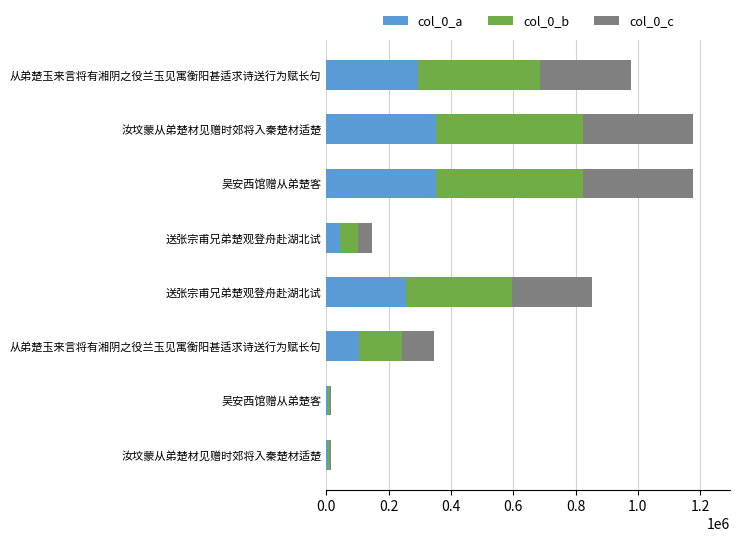

Reading left to right, list all the values displayed in this chart.

col_0_a: 4741.2	4727.7	104043.3	255388.2	43955.1	353420.7	353413.8	293488.5
col_0_b: 6321.6	6303.6	138724.4	340517.6	58606.8	471227.6	471218.4	391318.0
col_0_c: 4741.2	4727.7	104043.3	255388.2	43955.1	353420.7	353413.8	293488.5